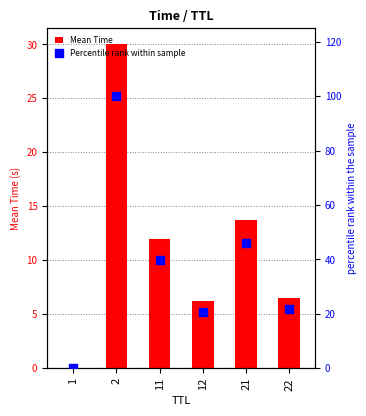

Which series has the largest total across all categories?

Percentile rank within sample